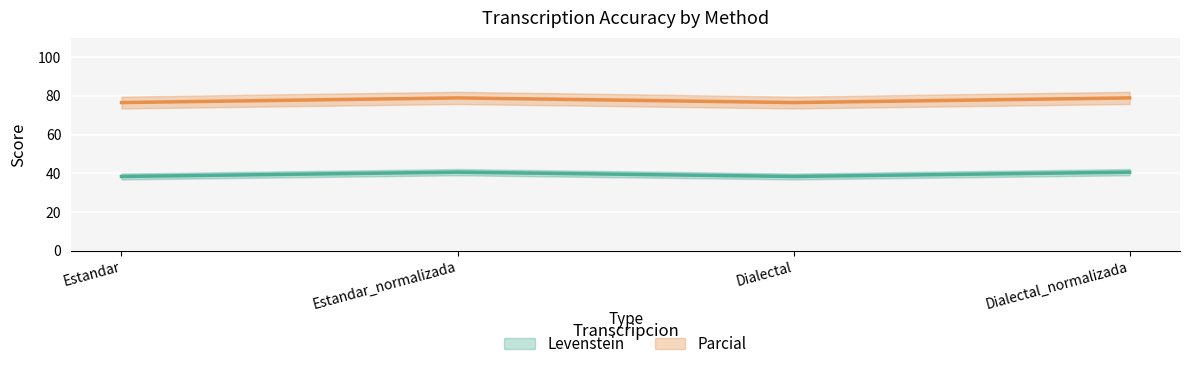

At which category is the sum across all series the highest?

Estandar_normalizada